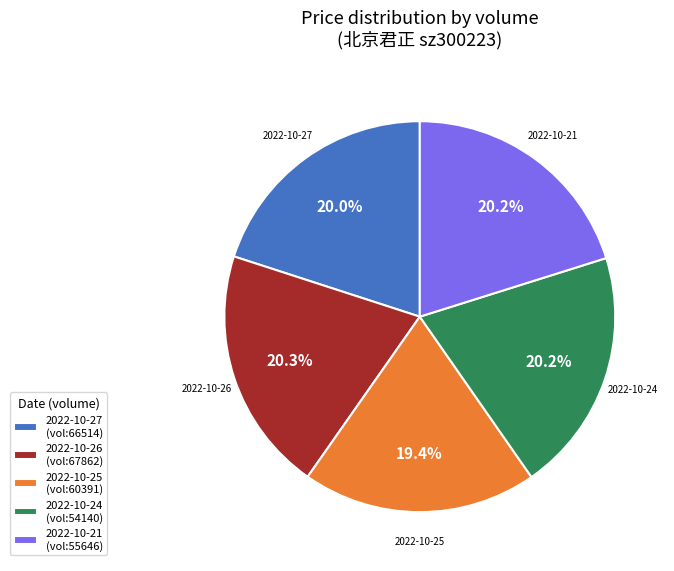

How many slices are in this pie chart?

5